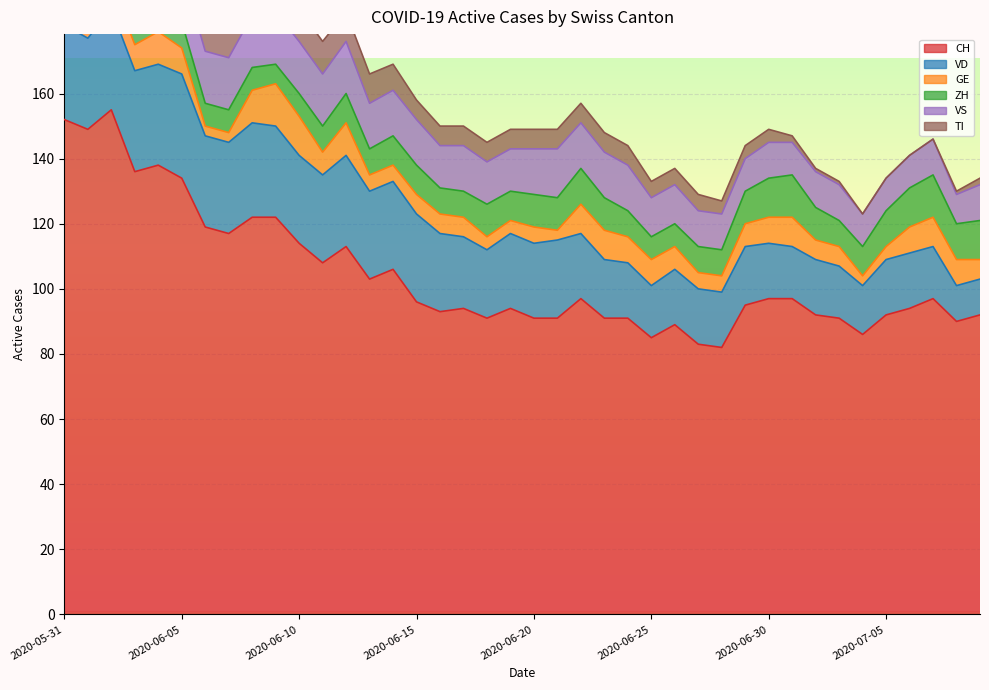

How many data points in VS are less than 14?

18